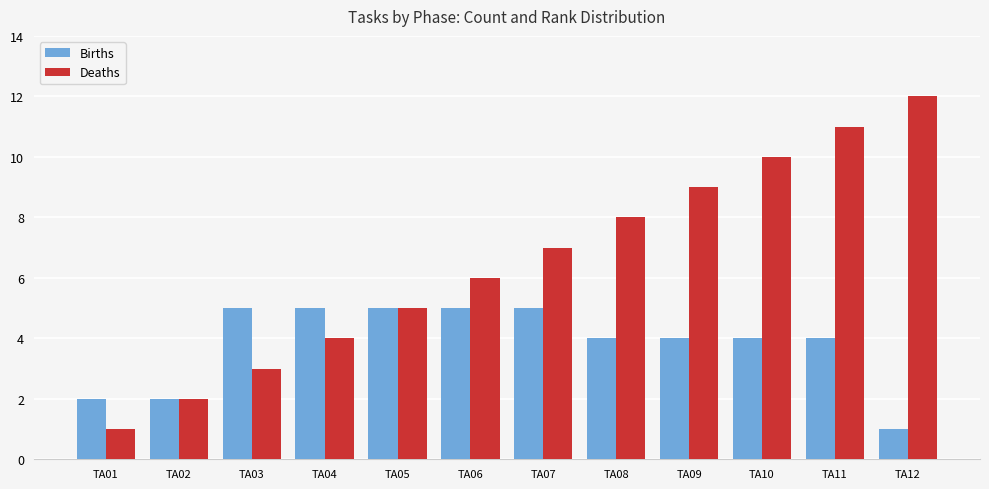

What is the maximum value shown in the chart?

12